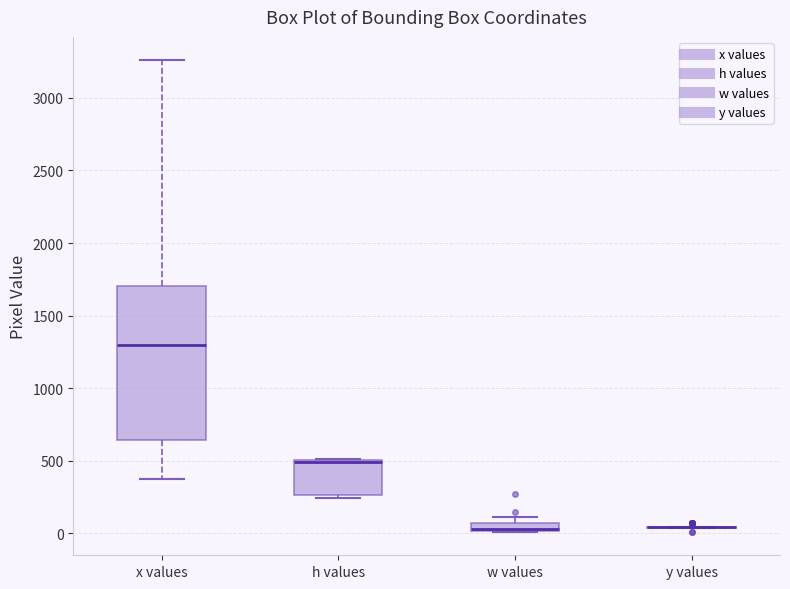

Where does the median line of the box for x values sit on the y-axis? The values are not printed on the chart, so give them approximately, as read against the axis.

1300